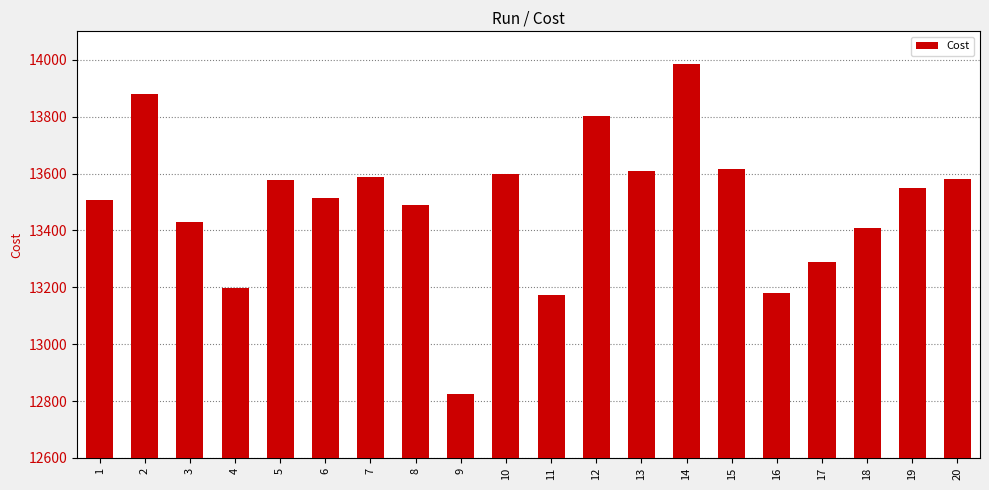

The value at 13 is 4500.0. True or false?

False